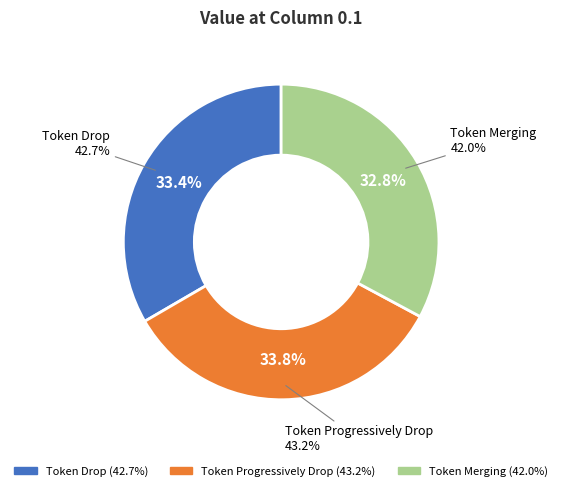

Count the number of slices in the pie.

3